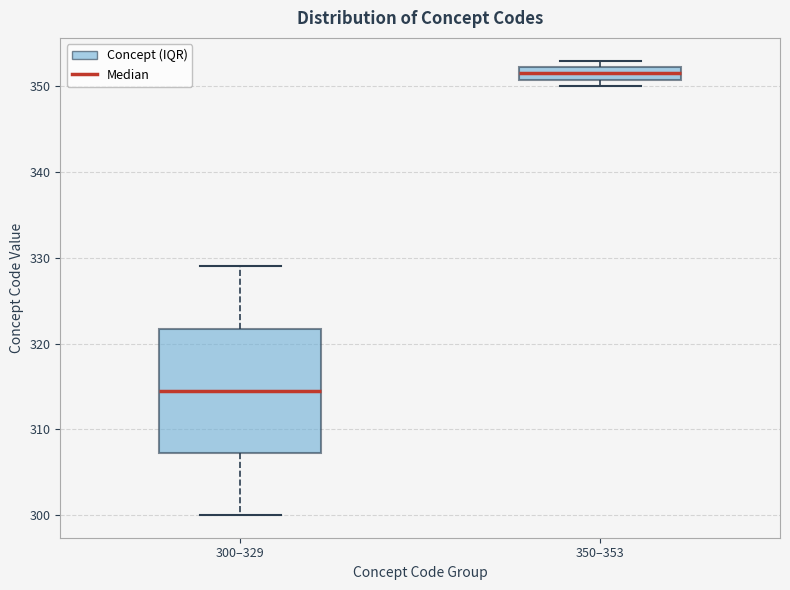

Where is the lower edge of the box for 300–329 on the y-axis? The values are not printed on the chart, so give them approximately, as read against the axis.

307